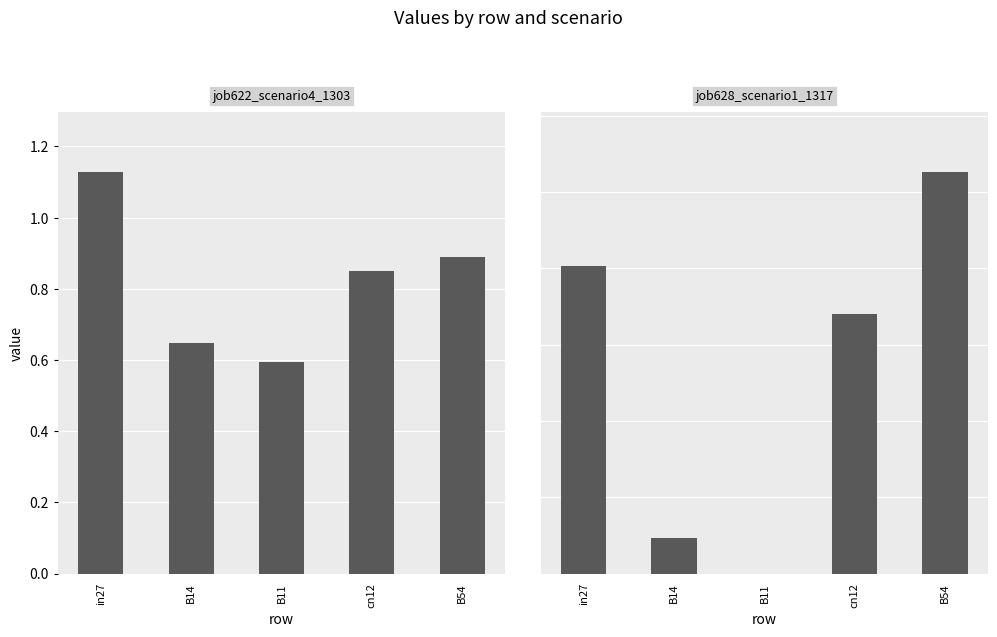

The job622_scenario4_1303 series shows 0.2 at B11. True or false?

False